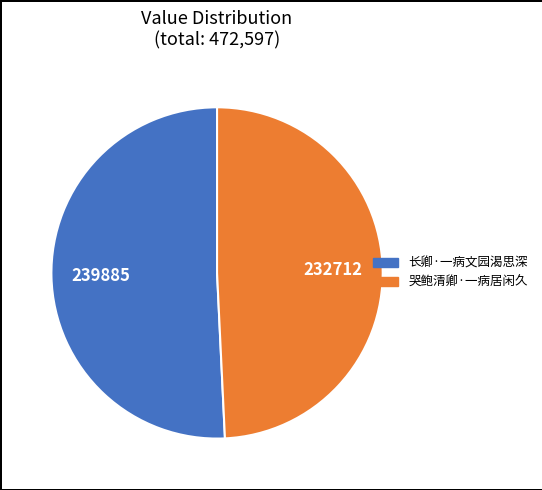

Rank the categories by value from highest to lowest.

长卿·一病文园渴思深, 哭鲍清卿·一病居闲久